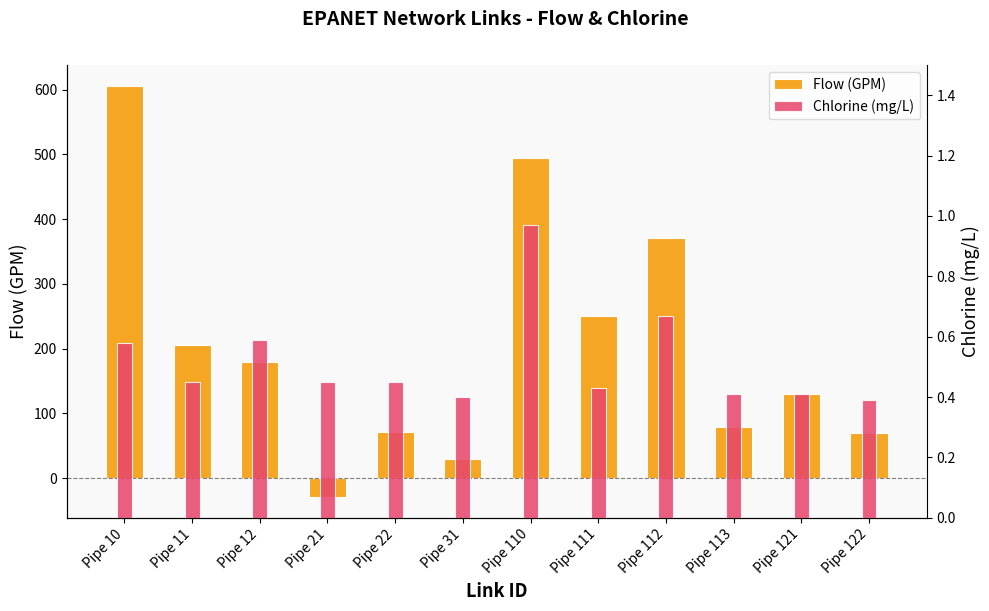

At how many categories does at least one series exceed 289?

3